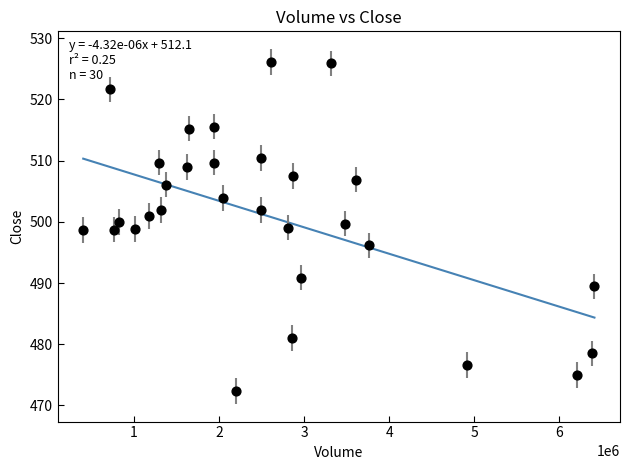

What is the range of Y values (max minus min)?

53.8